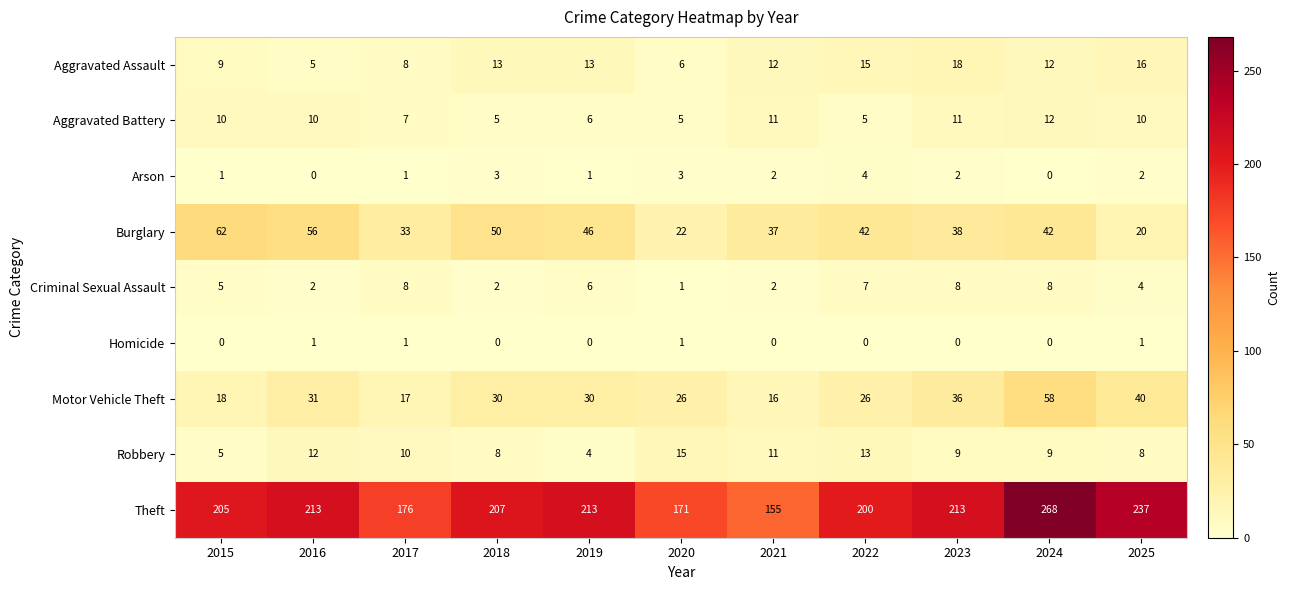

At how many categories does at least one series exceed 137?

11